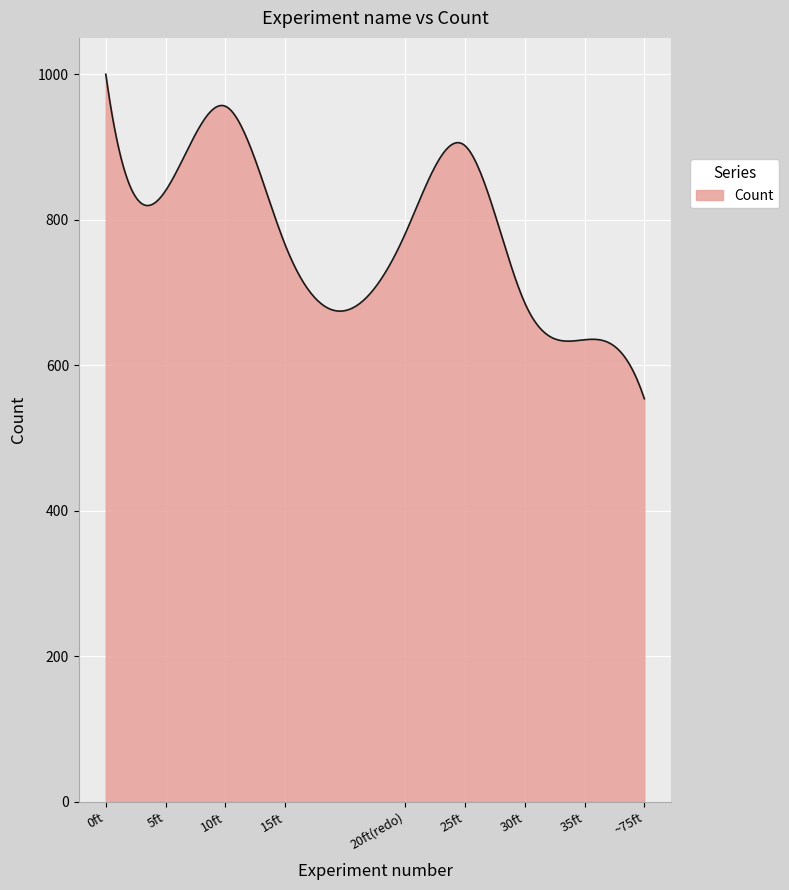

What is the greatest value displayed?

1000.0